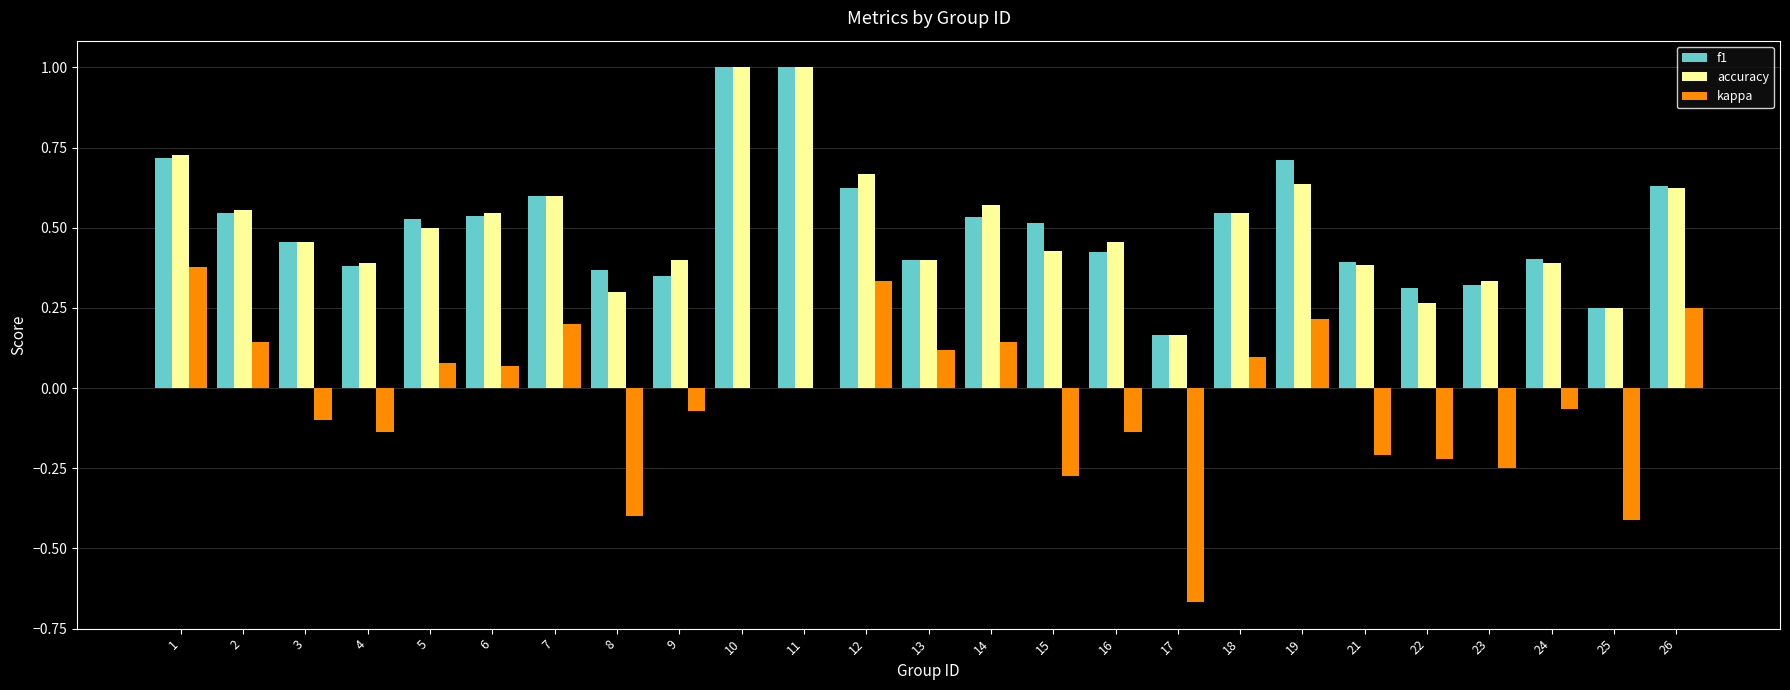

What is the greatest value displayed?

1.0